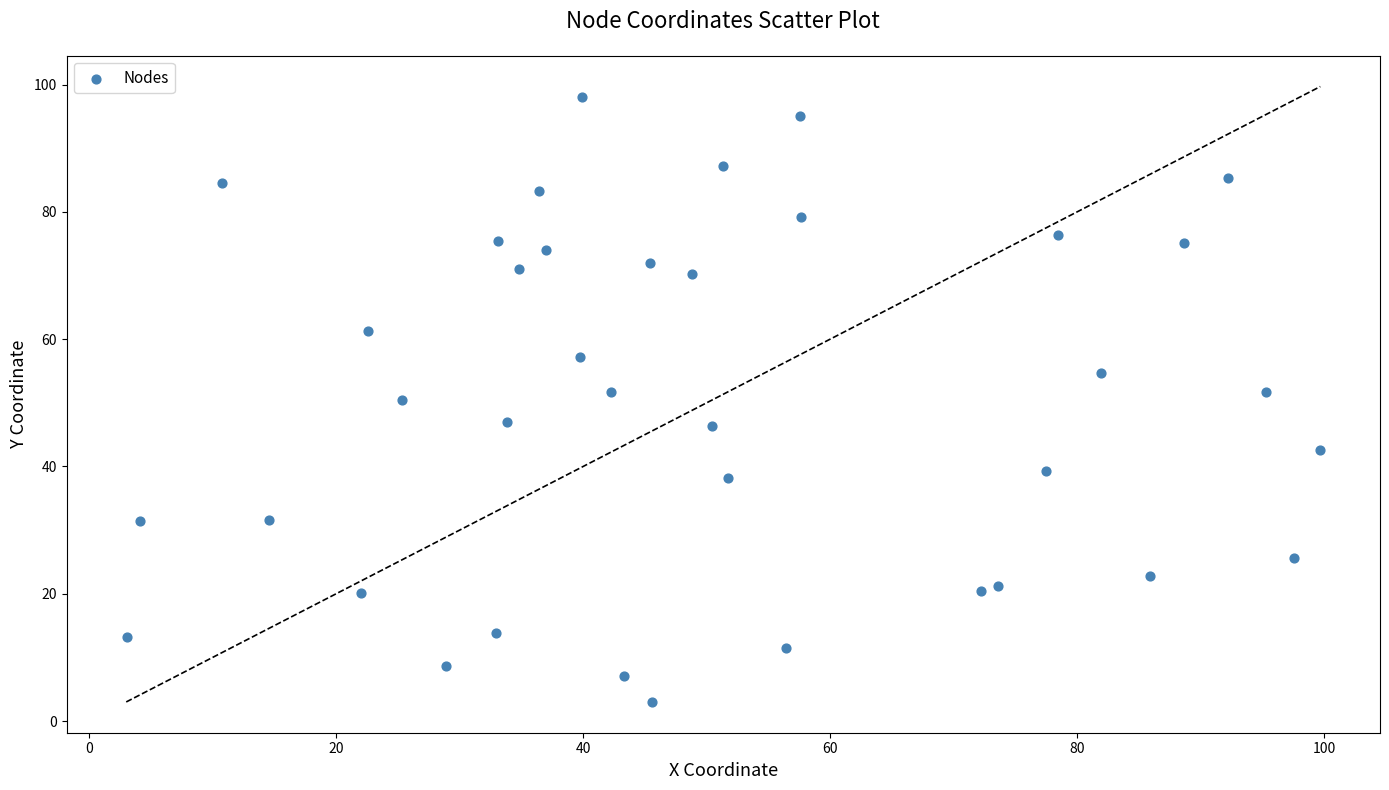

What is the range of X values (max minus min)?

96.6